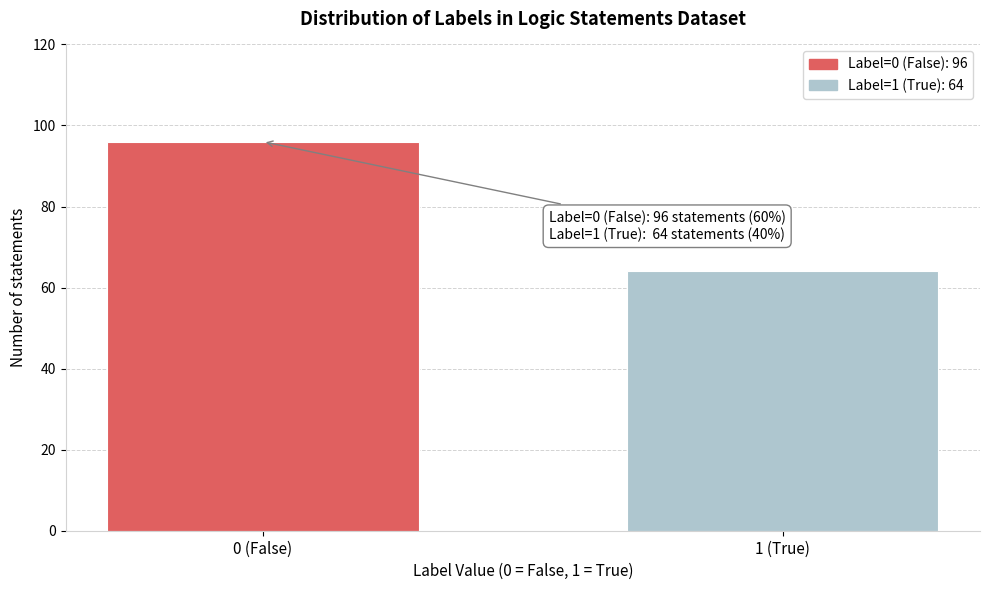

Reading left to right, list all the values displayed in this chart.

0 (False)=96	1 (True)=64